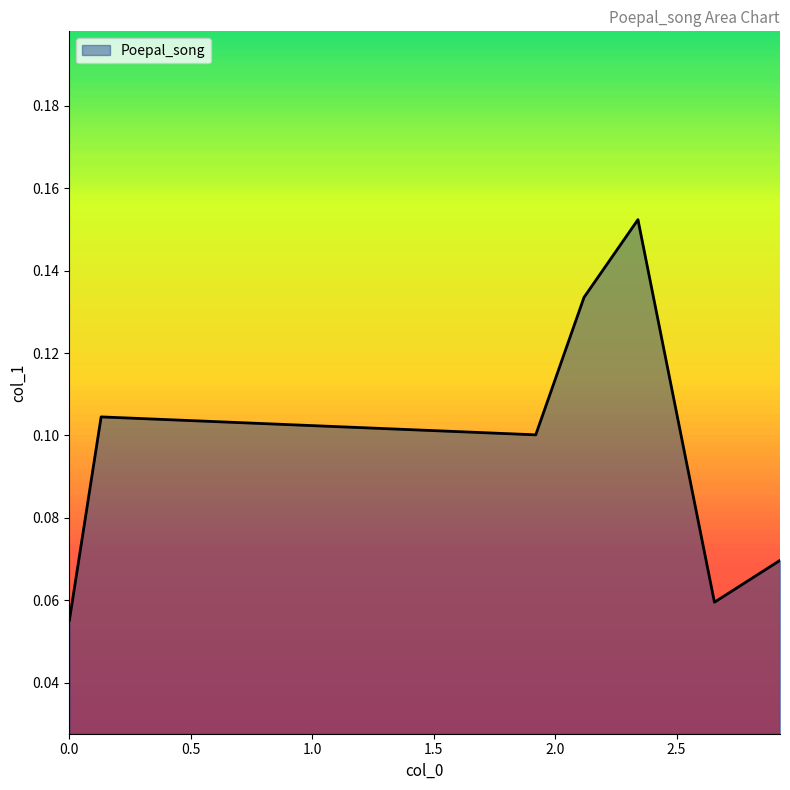

How many interior local peaks (higher than both neighbors) does the data have?

2